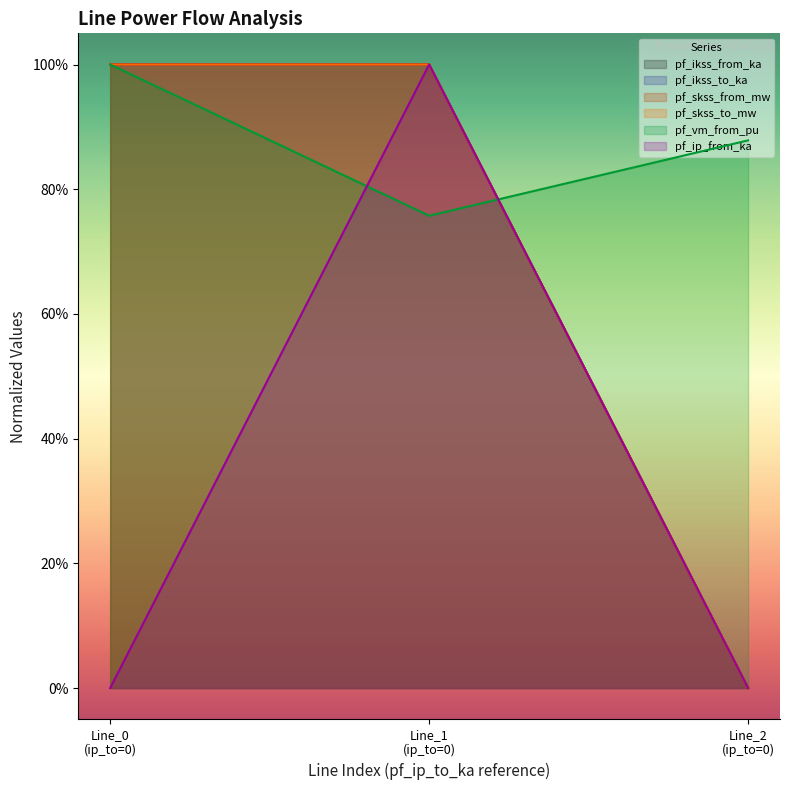

Which series has the largest total across all categories?

pf_vm_from_pu